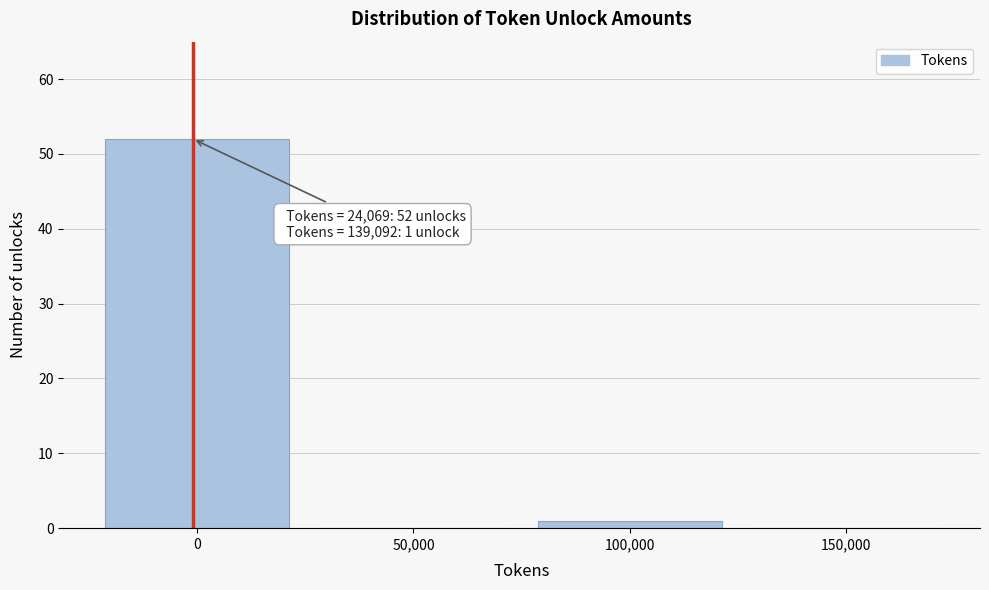

Reading left to right, transcribe all the data shown in this chart.

0=52	50,000=0	100,000=1	150,000=0